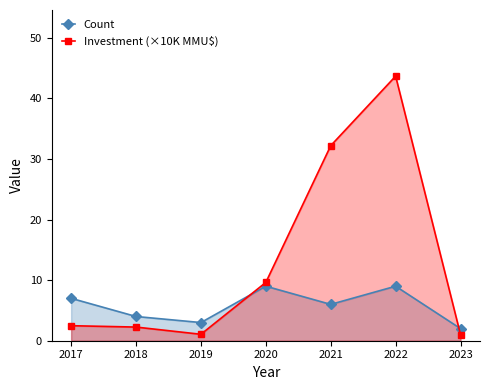

Which series has the largest range (max minus min)?

Investment (×10K MMU$)